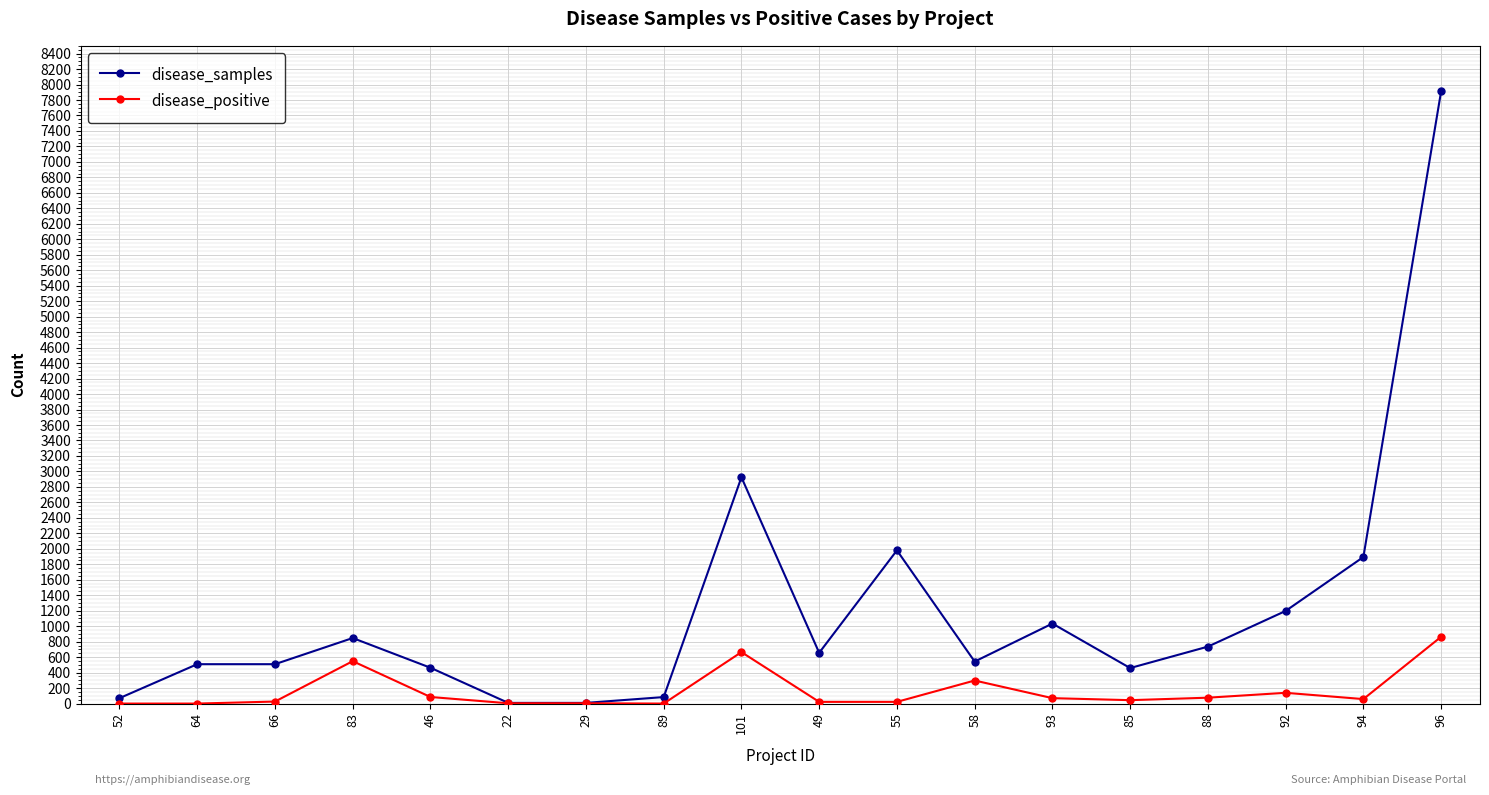

List the series in order of their overall mean, highest first.

disease_samples, disease_positive